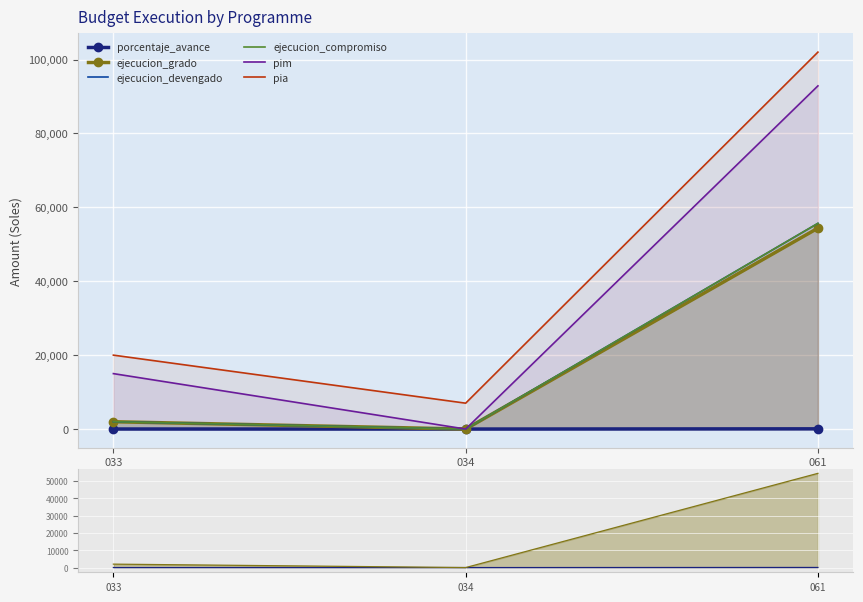

Reading right to left, what are all the values shown in this chart?

porcentaje_avance: 061=59.9	034=0.0	033=13.2
ejecucion_grado: 061=54375.0	034=0.0	033=1980.0
ejecucion_devengado: 061=55668.0	034=0.0	033=1980.0
ejecucion_compromiso: 061=55668.0	034=0.0	033=1980.0
pim: 061=92867.0	034=0.0	033=15000.0
pia: 061=102000.0	034=7000.0	033=20000.0